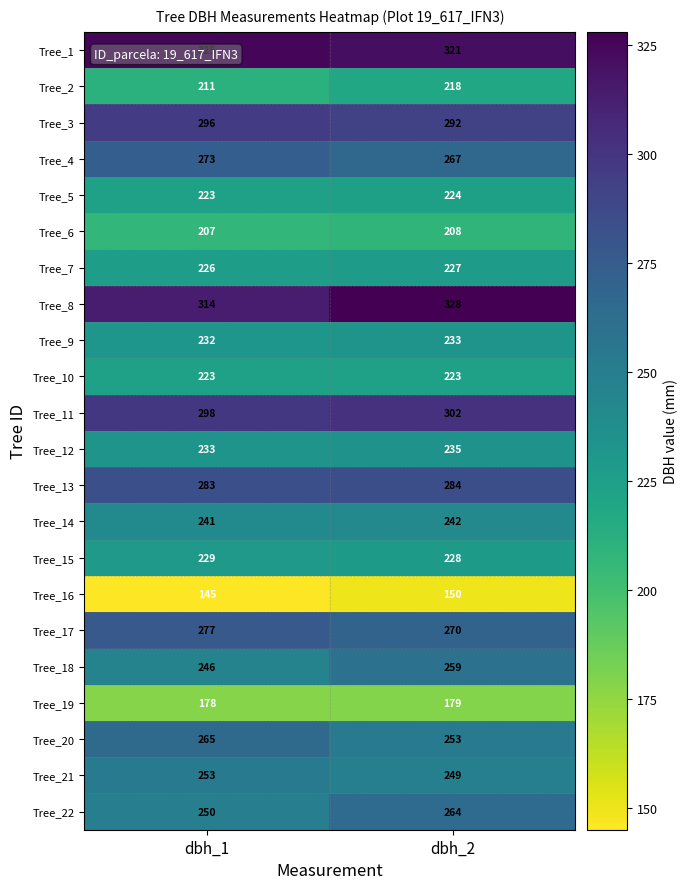

Which series has the largest total across all categories?

Tree_1